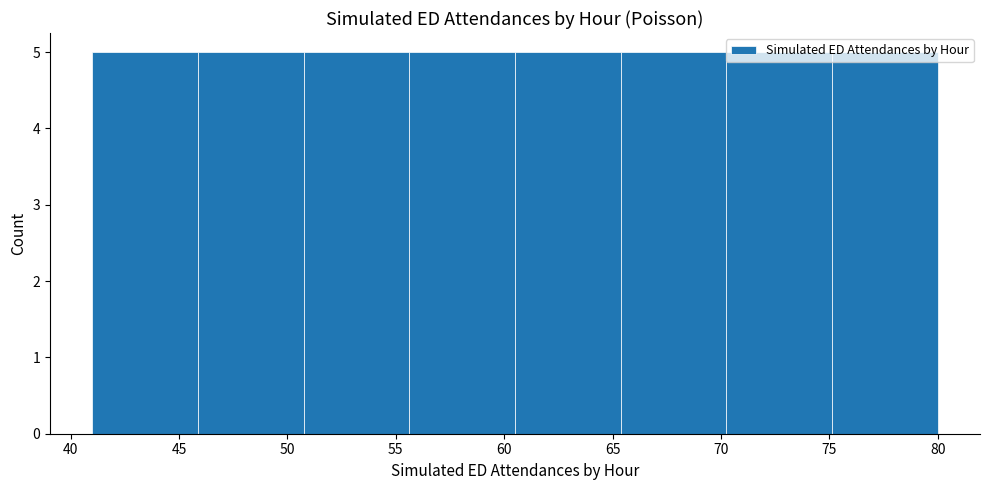

What is the height of the bar covering 51.0 to 55.5 on the x-axis? Neither the bar edges nor the heights are printed on the chart, so give them approximately, as read against the axes.

5